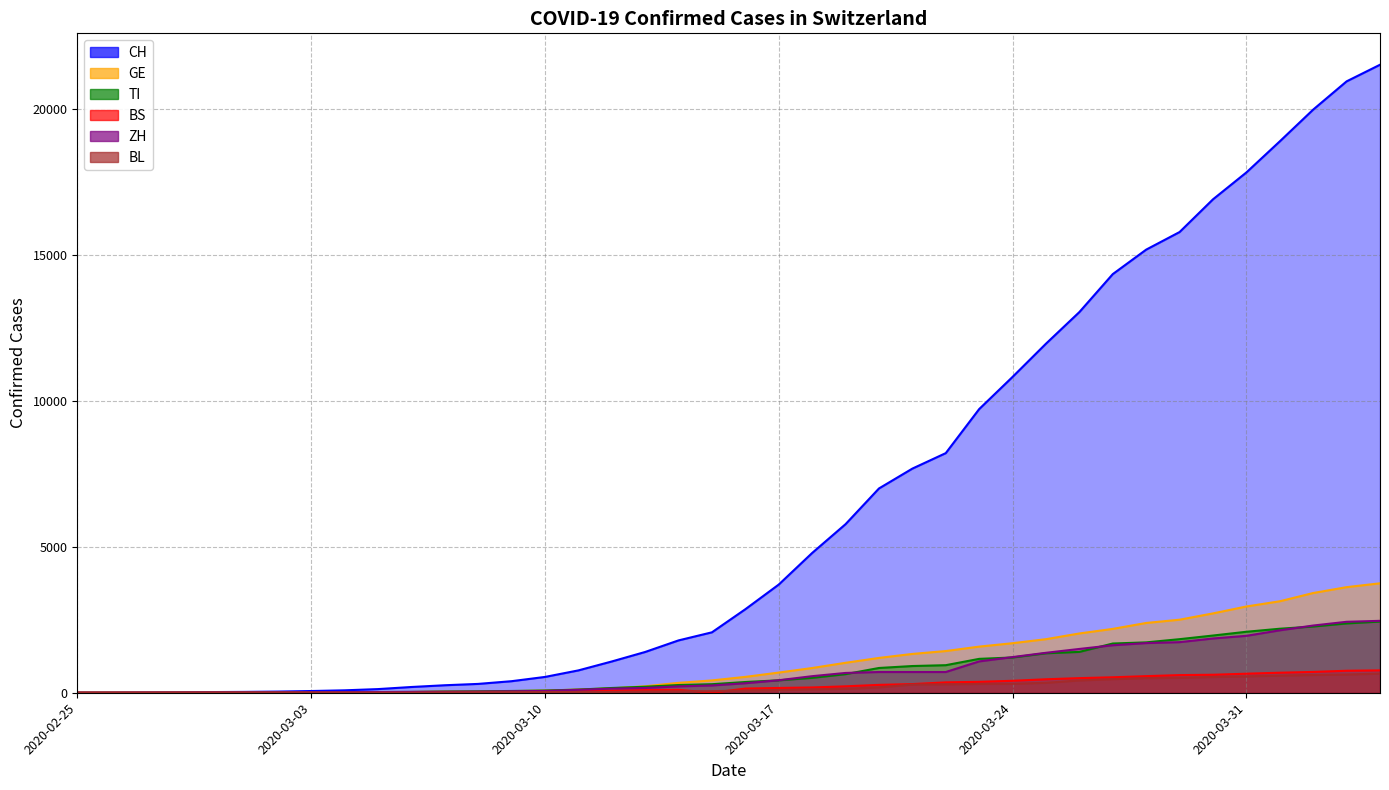

Is the value of CH at 2020-03-28 greater than the value of GE at 2020-03-13?

Yes